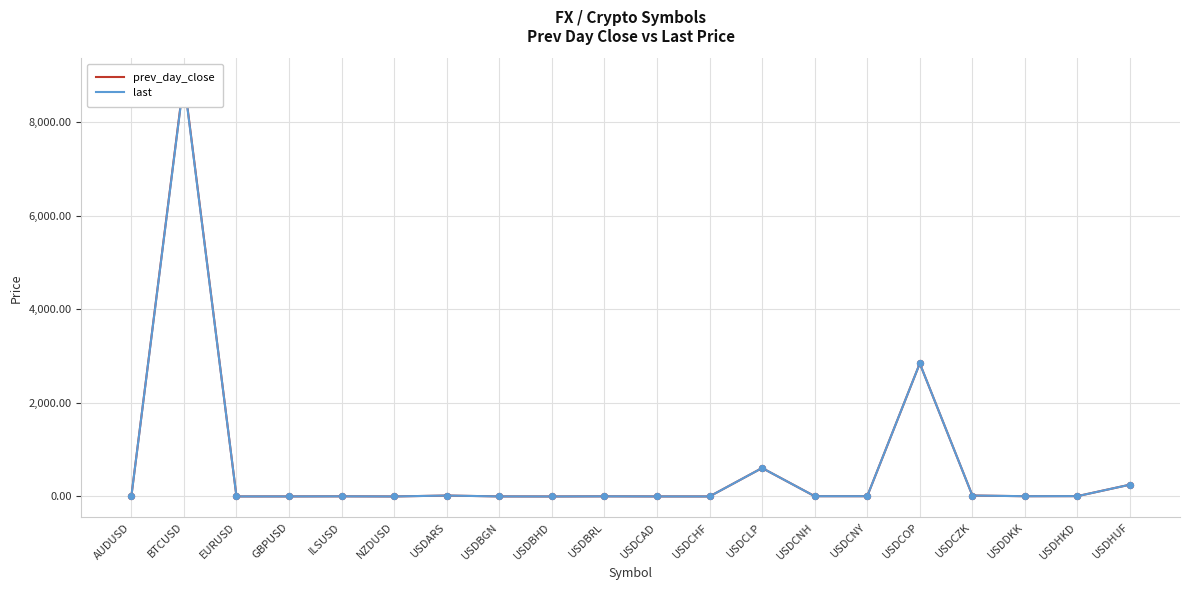

Which series has the largest Y range (max minus min)?

prev_day_close